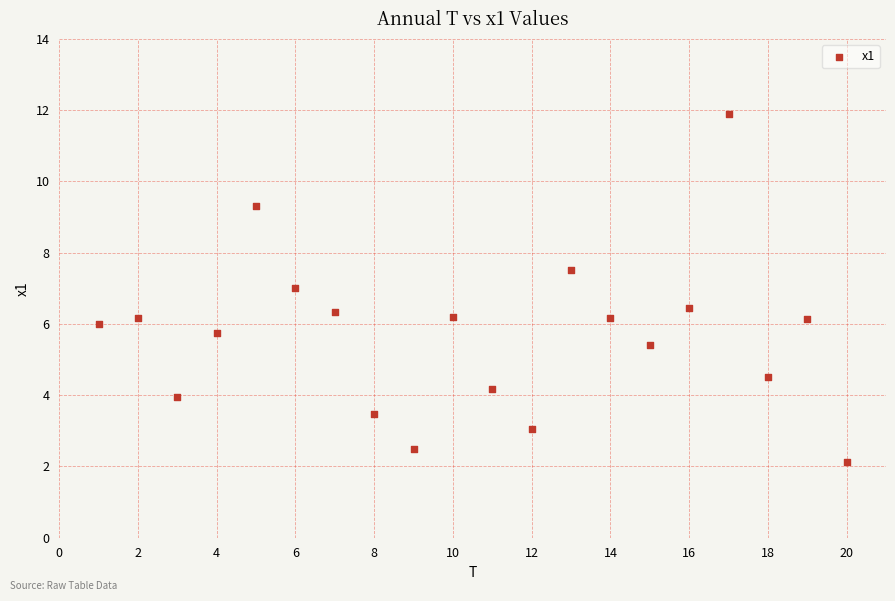

What is the range of Y values (max minus min)?

9.7